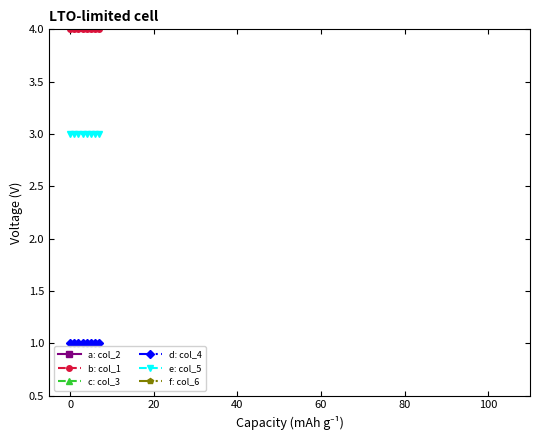

What is the maximum value for b: col_1?

4